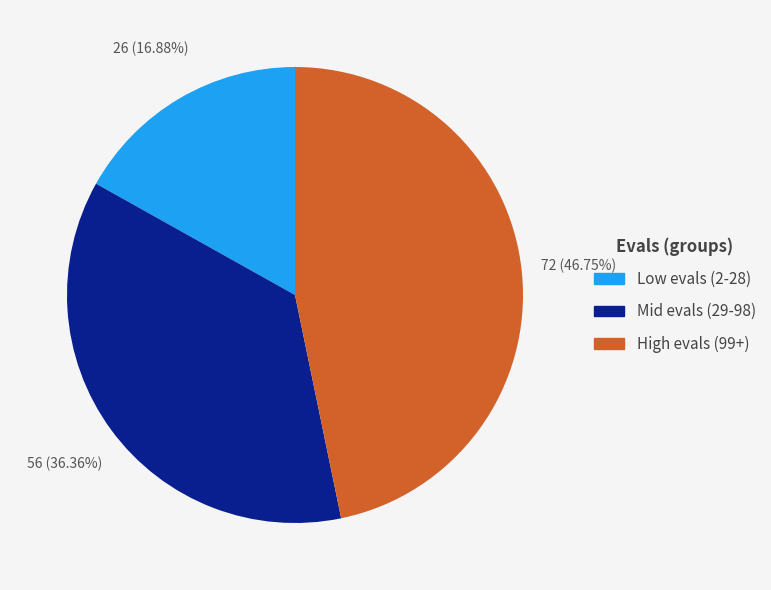

Is there any slice that represents more than half of the pie?

No